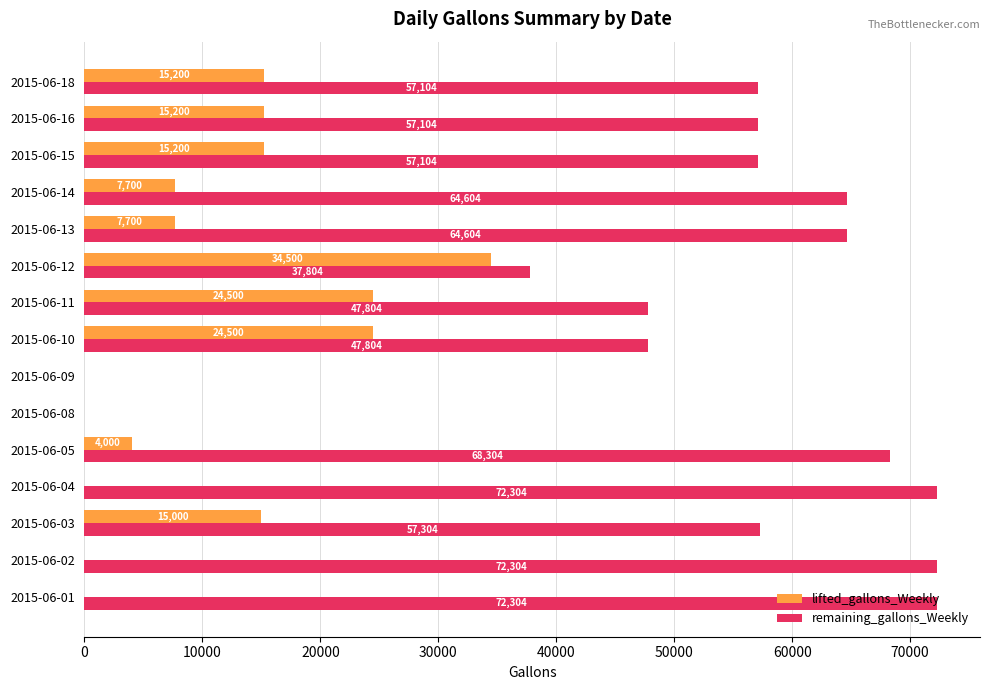

What are all the series names shown in the legend?

lifted_gallons_Weekly, remaining_gallons_Weekly